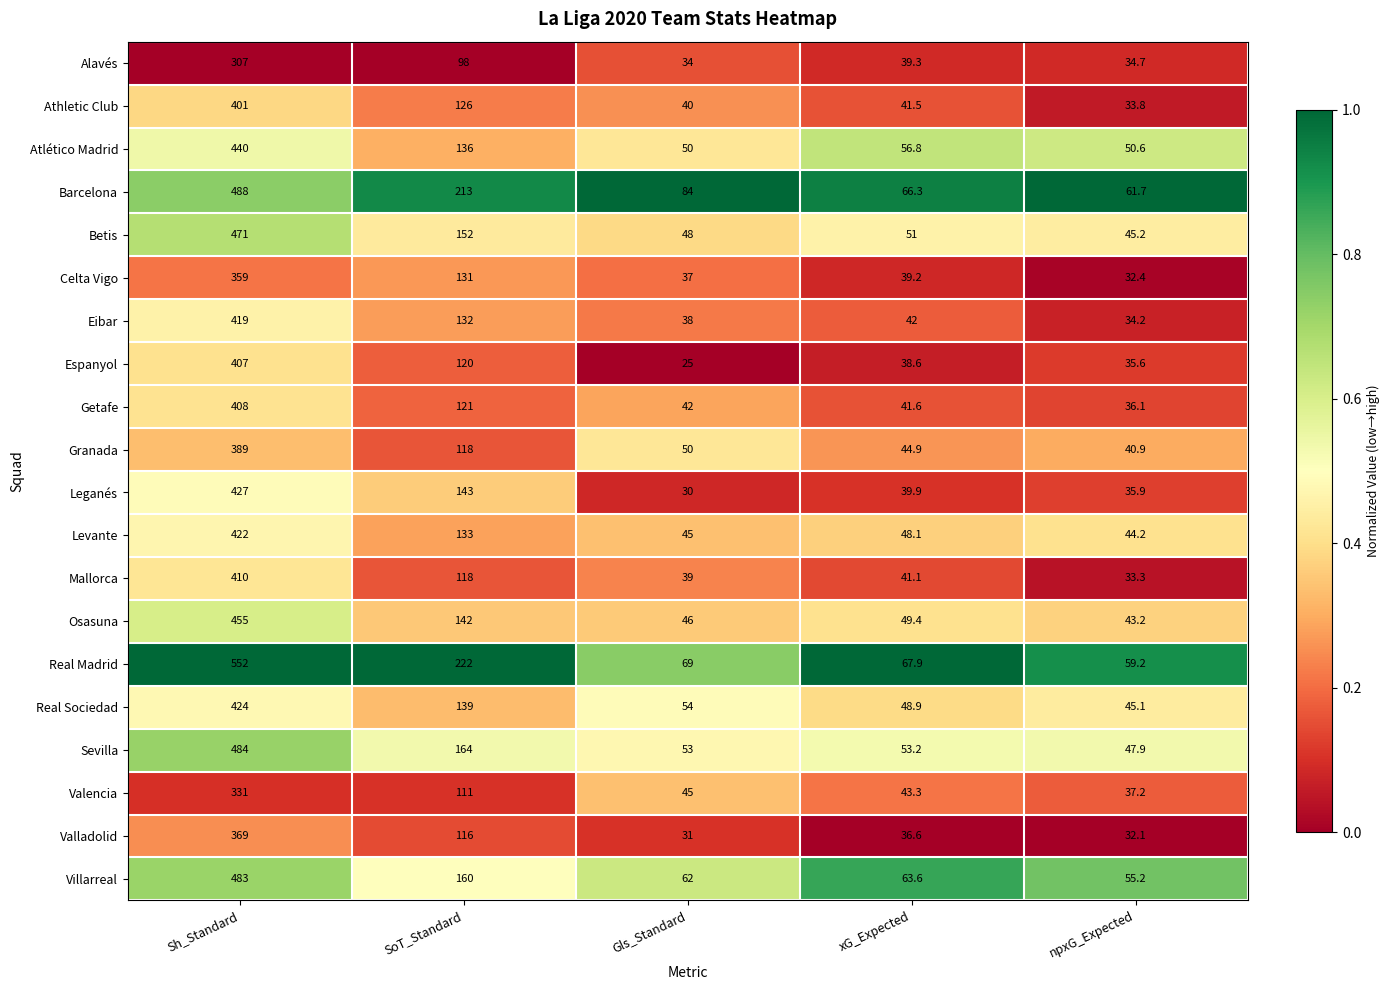

Which series has the largest total across all categories?

Real Madrid